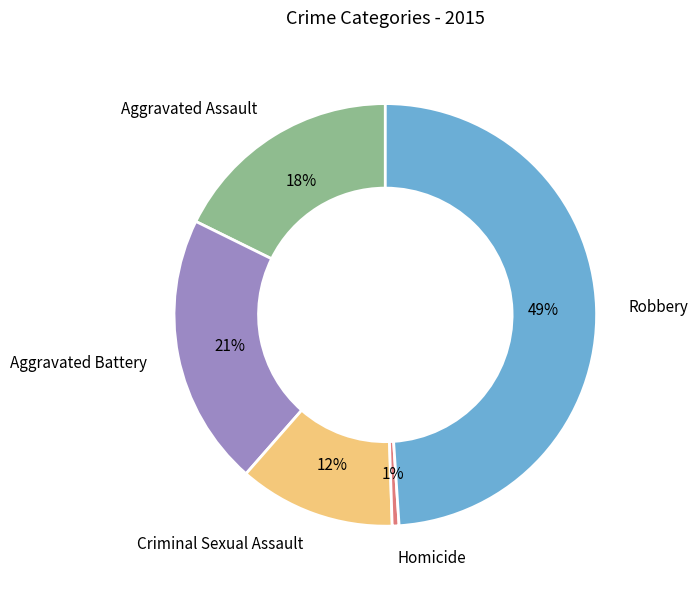

Is the sum of Criminal Sexual Assault and Aggravated Assault greater than half?

No